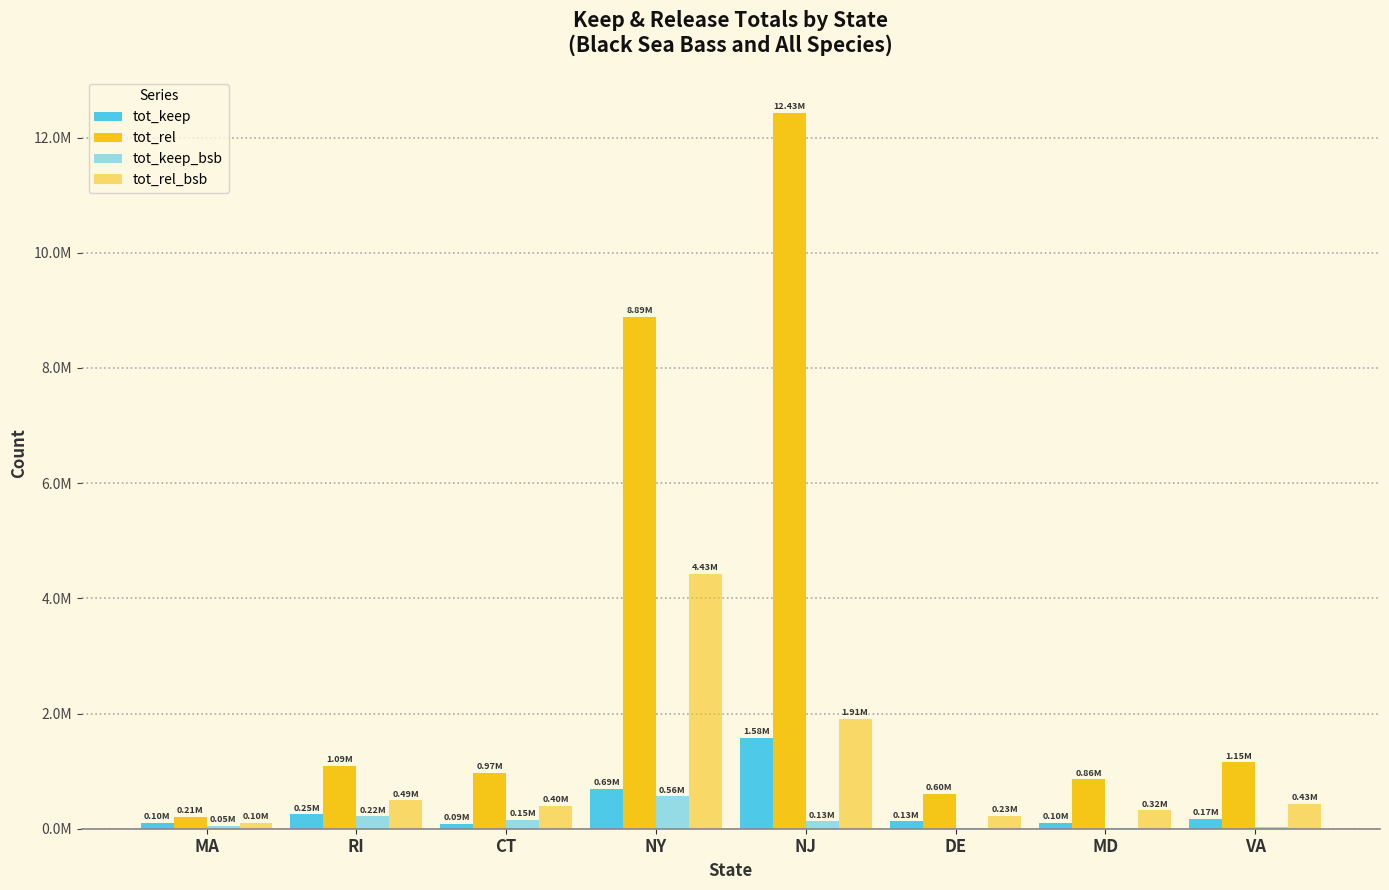

Does the chart contain stacked bars?

No